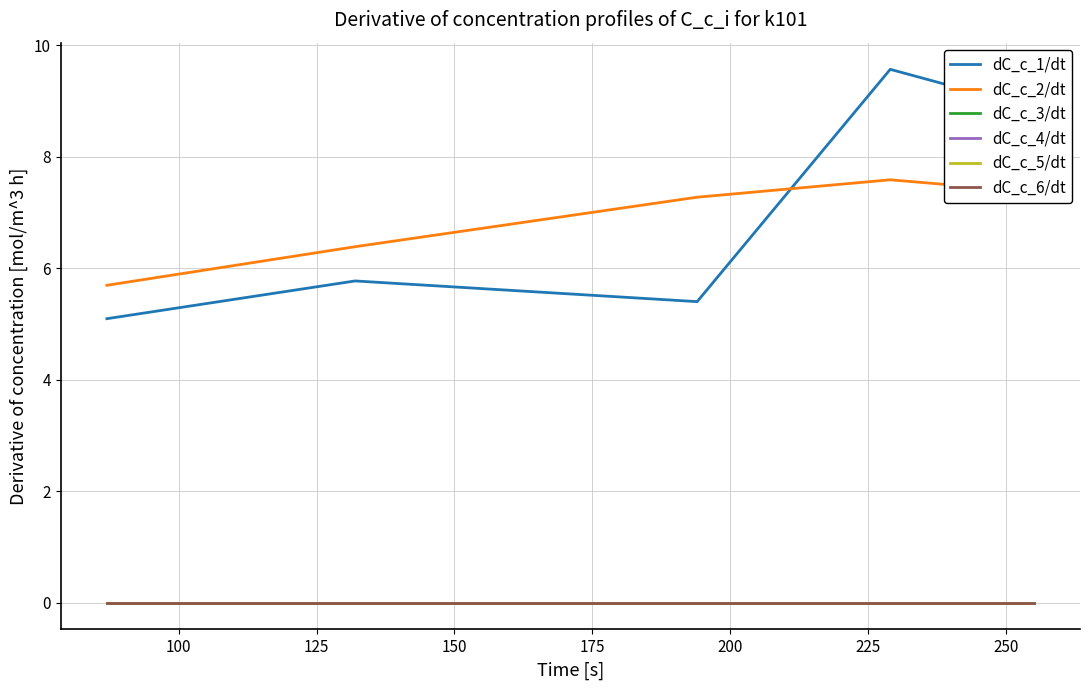

Is this an area chart (filled region under the line)?

No